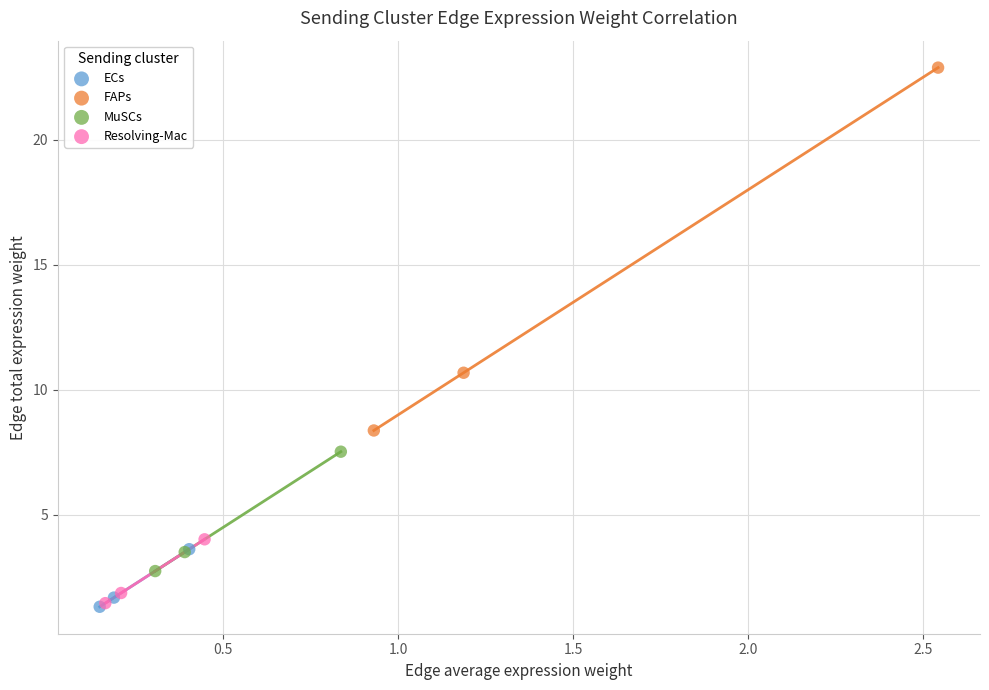

Which series has the widest spread of Y values?

FAPs